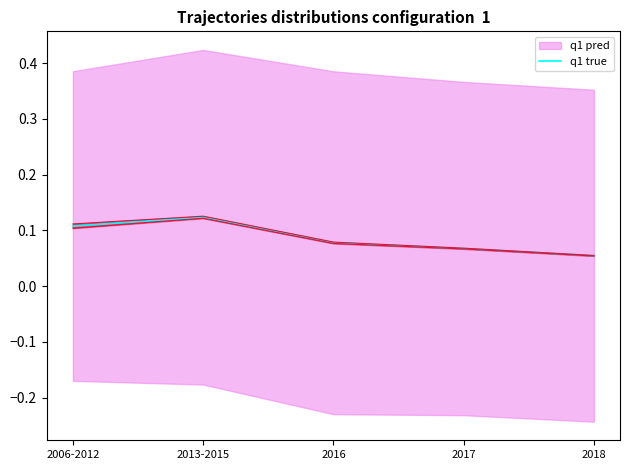

What is the maximum value shown in the chart?

0.1